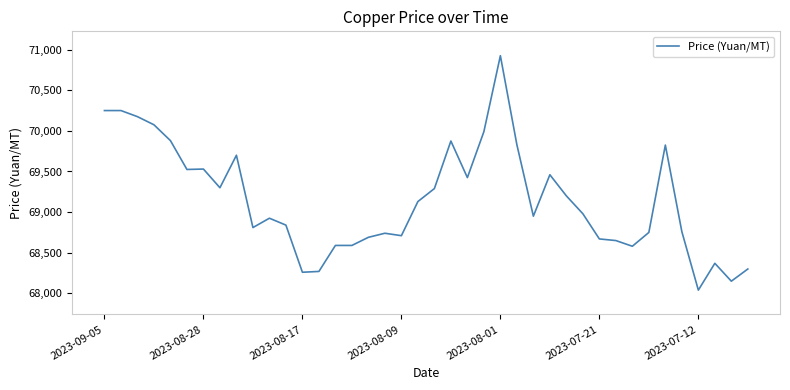

What is the minimum value shown in the chart?

68040